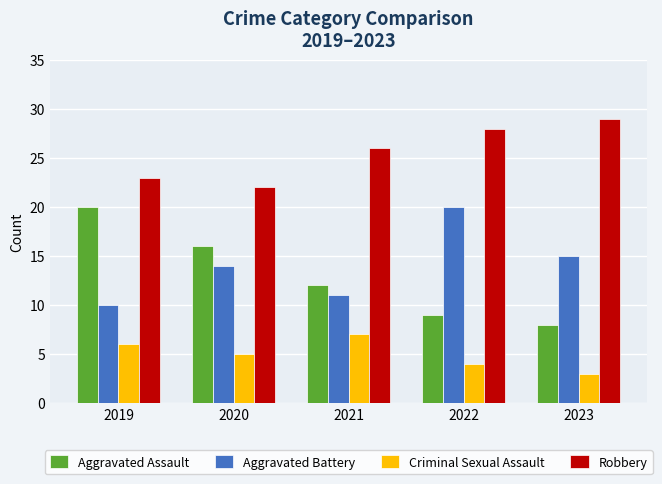

At how many categories does at least one series exceed 14?

5